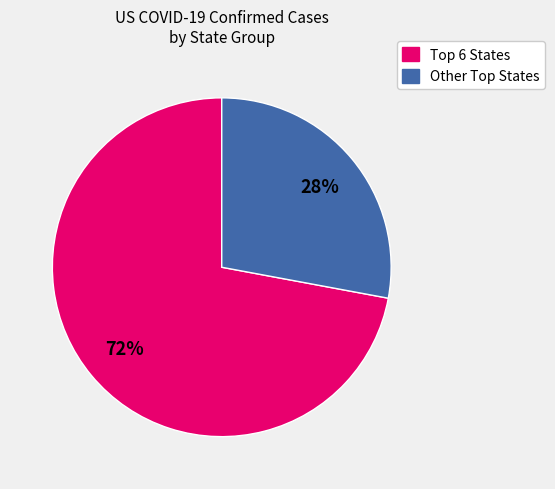

To the nearest percent, what is the difference between the largest and smallest slice percentages?

44%